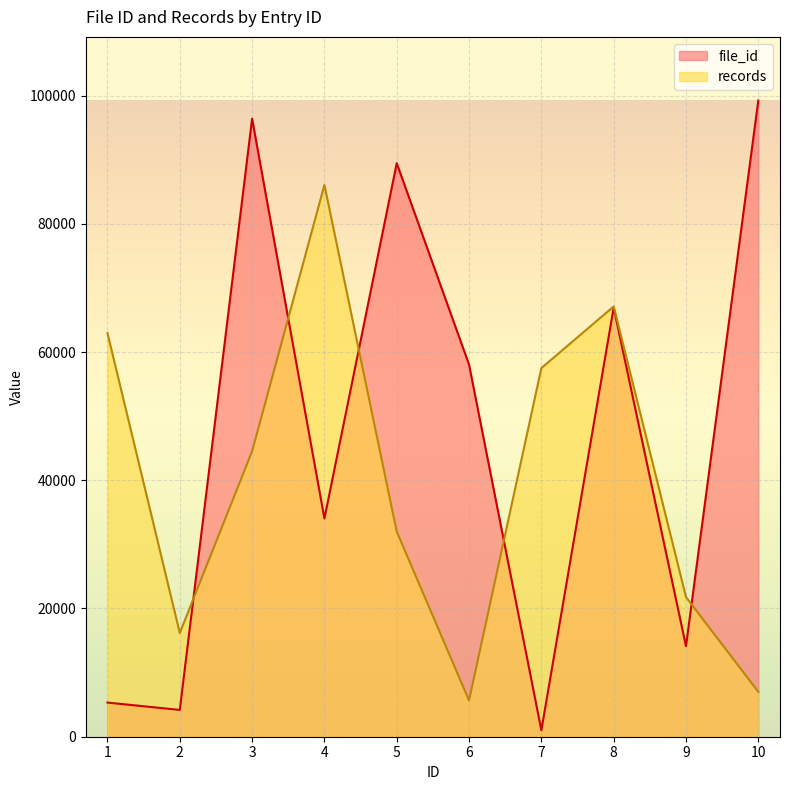

Count the number of data series in this chart.

2